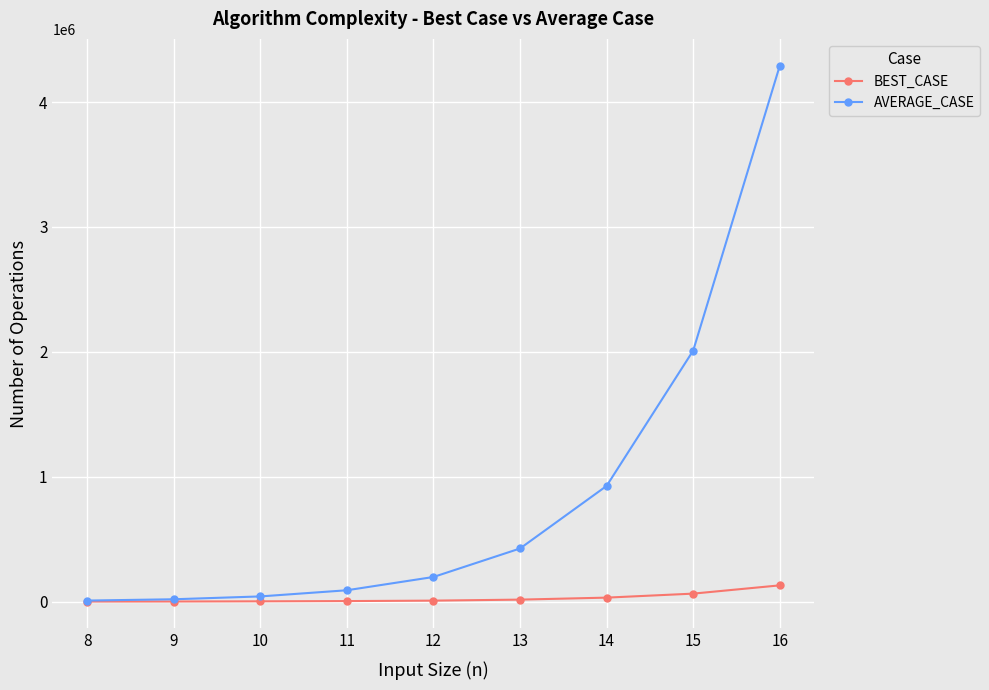

What is the maximum value shown in the chart?

4291460